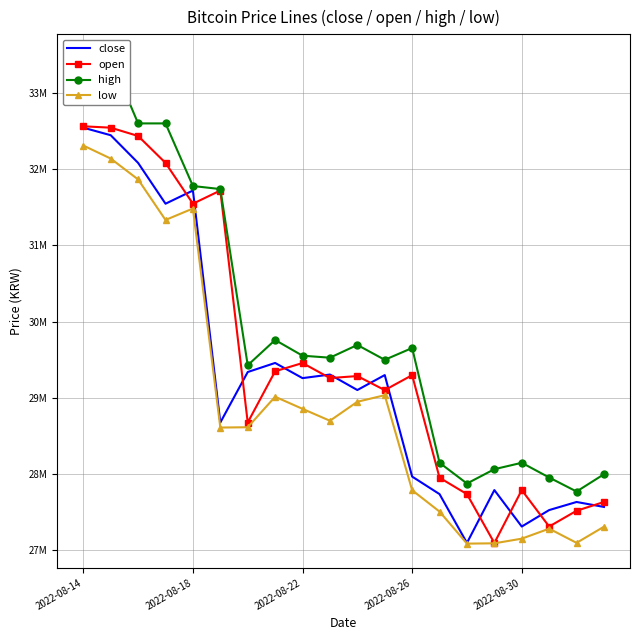

What is the difference between the high values at 5 and 10?

2044000